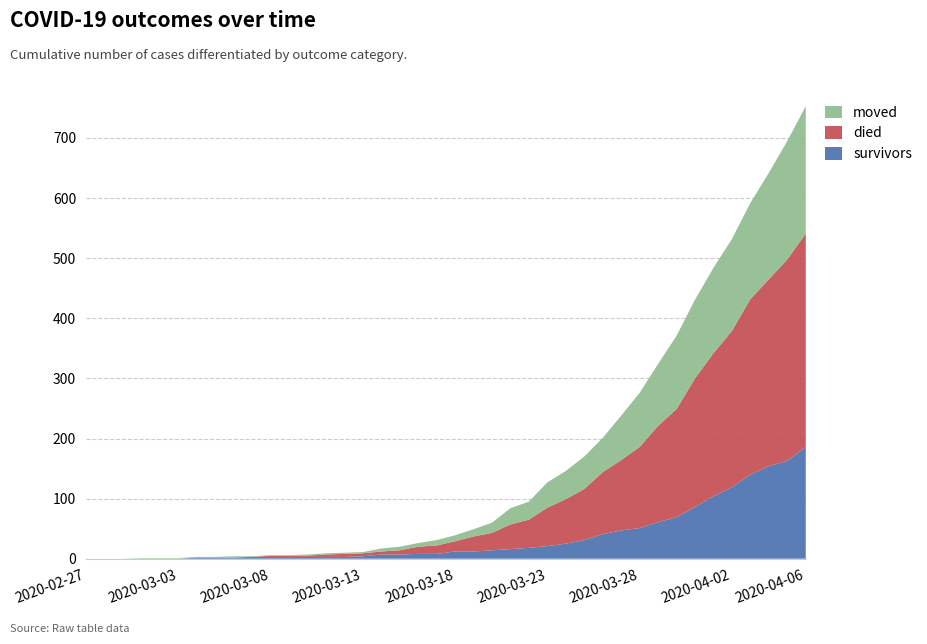

Reading left to right, transcribe all the data shown in this chart.

survivors: 2020-02-27=0	2020-02-28=0	2020-02-29=0	2020-03-01=0	2020-03-02=0	2020-03-03=0	2020-03-04=2	2020-03-05=2	2020-03-06=2	2020-03-07=3	2020-03-08=3	2020-03-09=3	2020-03-10=3	2020-03-11=3	2020-03-12=3	2020-03-13=4	2020-03-14=7	2020-03-15=7	2020-03-16=8	2020-03-17=8	2020-03-18=12	2020-03-19=12	2020-03-20=14	2020-03-21=16	2020-03-22=18	2020-03-23=21	2020-03-24=25	2020-03-25=31	2020-03-26=41	2020-03-27=47	2020-03-28=51	2020-03-29=61	2020-03-30=69	2020-03-31=86	2020-04-01=104	2020-04-02=119	2020-04-03=140	2020-04-04=154	2020-04-05=163	2020-04-06=186
died: 2020-02-27=0	2020-02-28=0	2020-02-29=0	2020-03-01=0	2020-03-02=0	2020-03-03=0	2020-03-04=0	2020-03-05=0	2020-03-06=0	2020-03-07=0	2020-03-08=2	2020-03-09=2	2020-03-10=2	2020-03-11=4	2020-03-12=5	2020-03-13=5	2020-03-14=5	2020-03-15=7	2020-03-16=12	2020-03-17=14	2020-03-18=17	2020-03-19=25	2020-03-20=29	2020-03-21=41	2020-03-22=47	2020-03-23=64	2020-03-24=74	2020-03-25=85	2020-03-26=103	2020-03-27=117	2020-03-28=135	2020-03-29=160	2020-03-30=180	2020-03-31=214	2020-04-01=238	2020-04-02=260	2020-04-03=292	2020-04-04=311	2020-04-05=335	2020-04-06=355
moved: 2020-02-27=0	2020-02-28=0	2020-02-29=0	2020-03-01=1	2020-03-02=1	2020-03-03=1	2020-03-04=1	2020-03-05=1	2020-03-06=2	2020-03-07=1	2020-03-08=1	2020-03-09=1	2020-03-10=2	2020-03-11=2	2020-03-12=2	2020-03-13=2	2020-03-14=5	2020-03-15=6	2020-03-16=6	2020-03-17=9	2020-03-18=10	2020-03-19=12	2020-03-20=17	2020-03-21=27	2020-03-22=30	2020-03-23=42	2020-03-24=47	2020-03-25=54	2020-03-26=57	2020-03-27=74	2020-03-28=90	2020-03-29=103	2020-03-30=122	2020-03-31=131	2020-04-01=142	2020-04-02=153	2020-04-03=160	2020-04-04=177	2020-04-05=197	2020-04-06=212